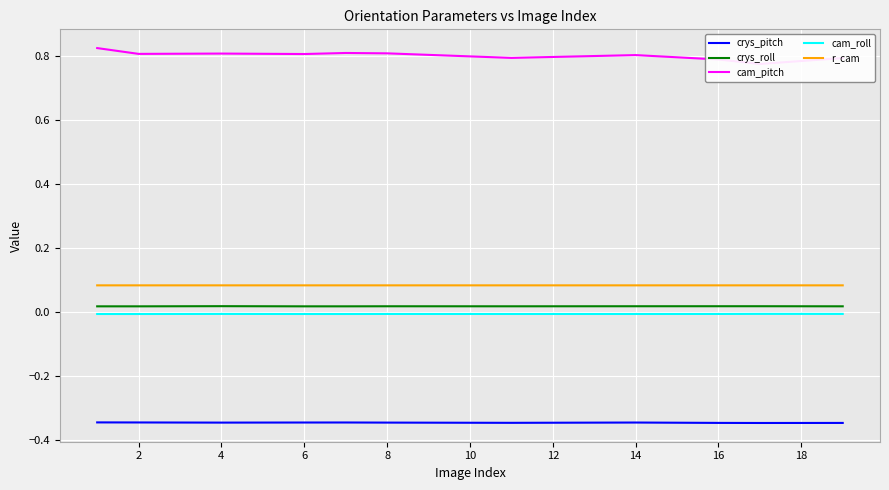

What is the maximum value for cam_pitch?

0.8